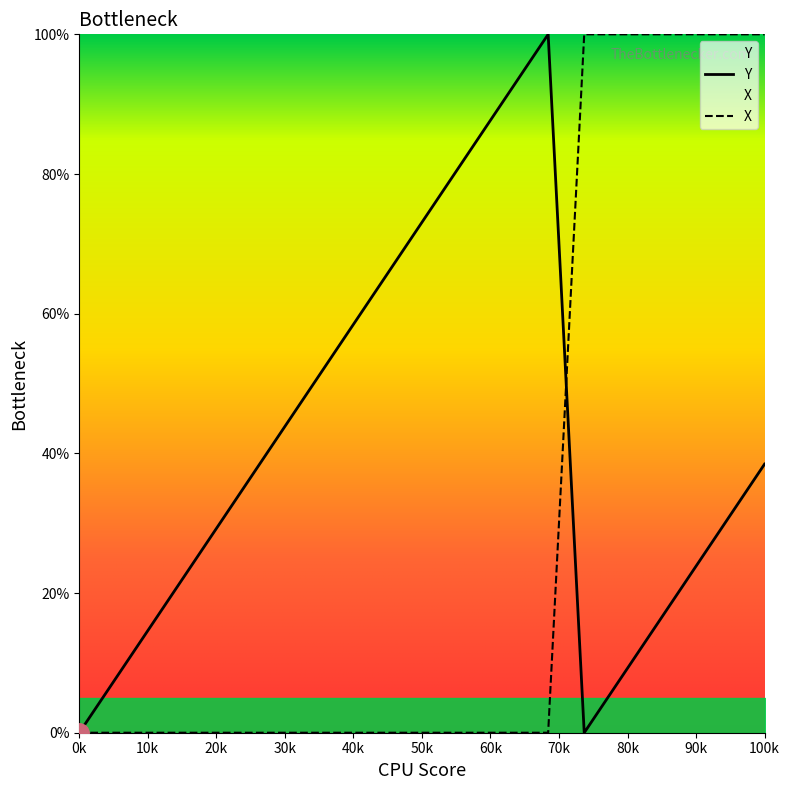

What is the total value across all series at 17?

123.1